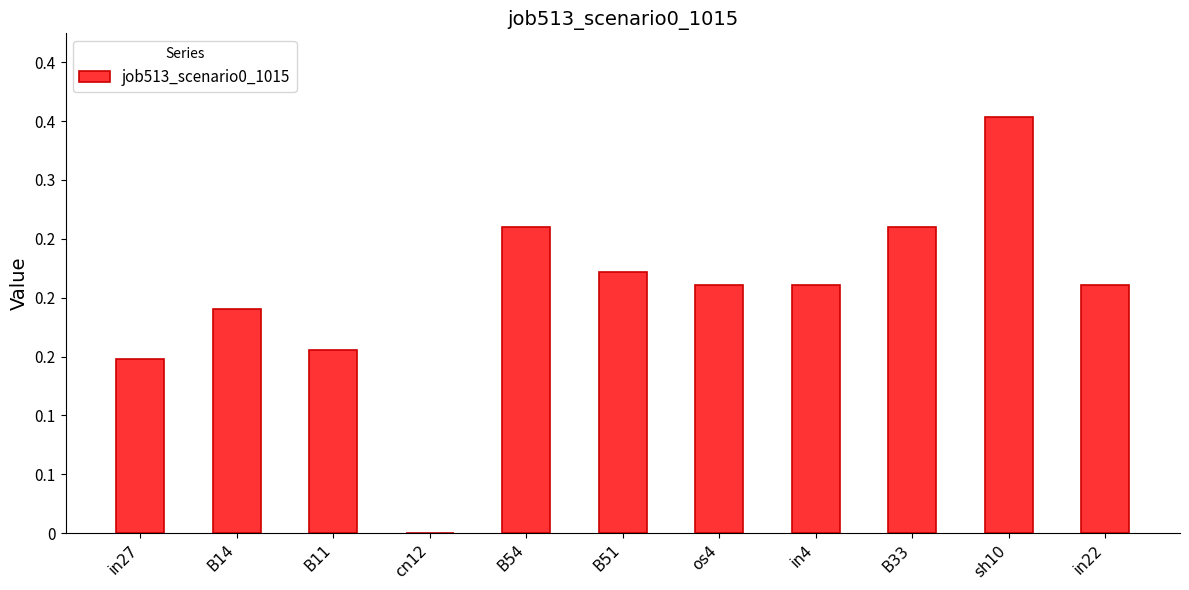

Rank the categories by value from highest to lowest.

sh10, B54, B33, B51, os4, in4, in22, B14, B11, in27, cn12